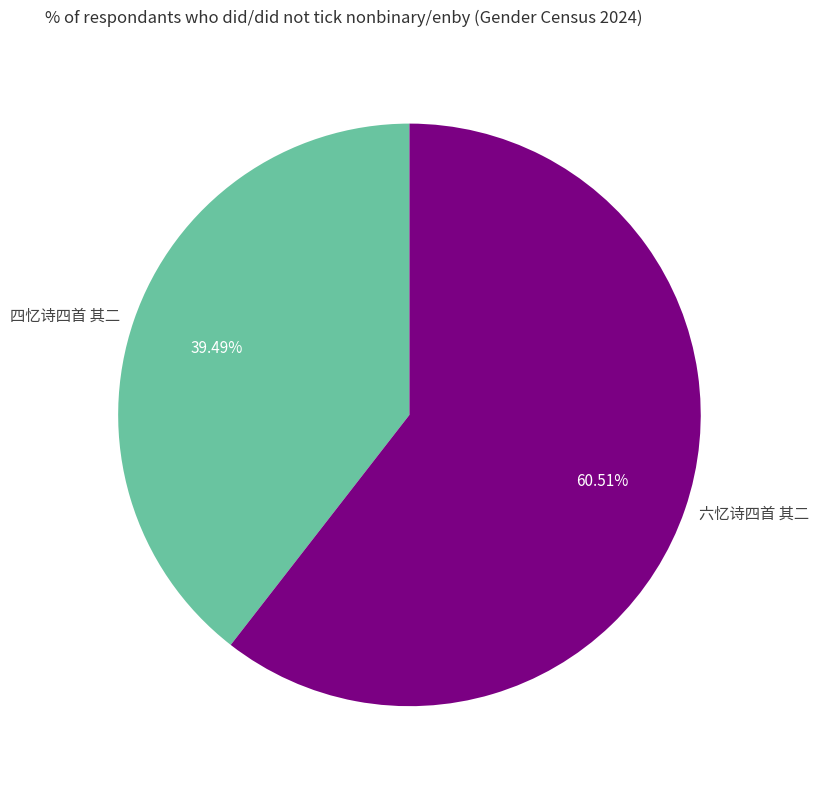

Rank the categories by value from highest to lowest.

六忆诗四首 其二, 四忆诗四首 其二